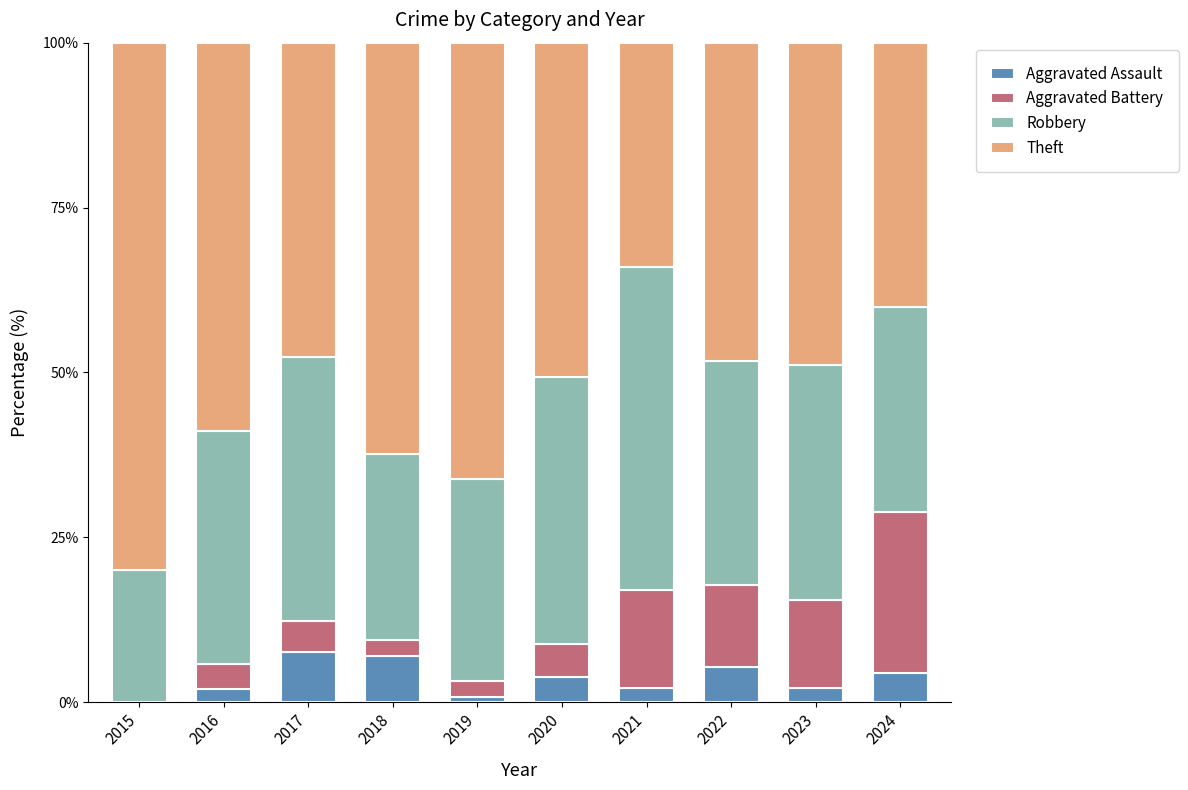

What value does the Aggravated Assault series have at 2020?

3.8